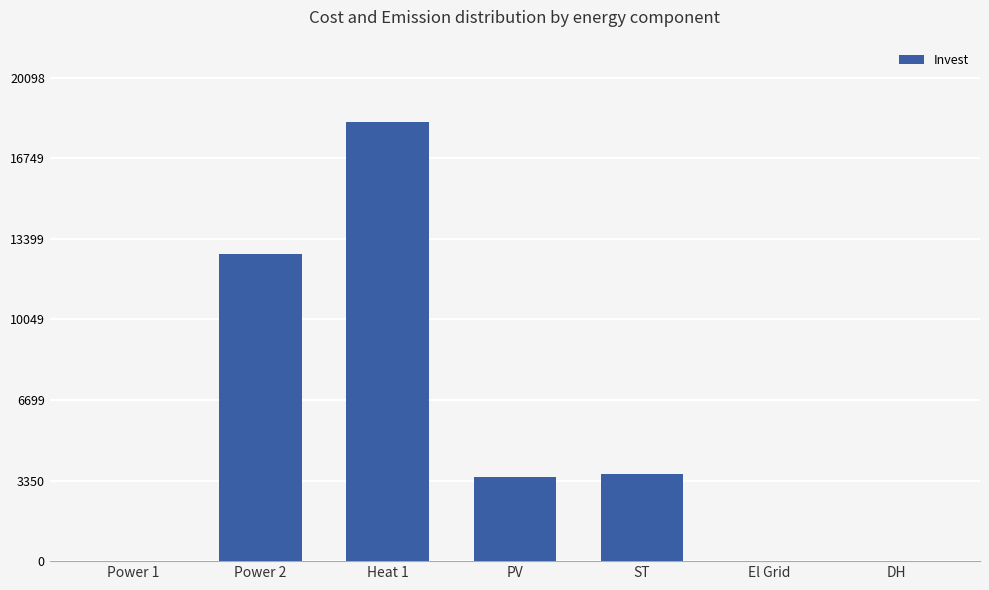

At which label is the value closest to 9135?

Power 2